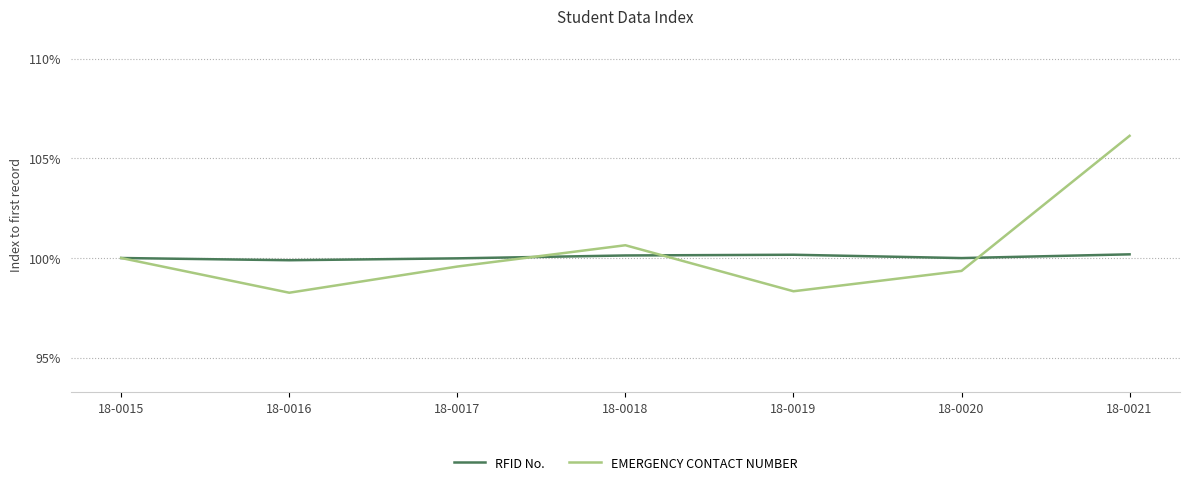

What is the difference between the maximum and minimum values in the EMERGENCY CONTACT NUMBER series?

7.9